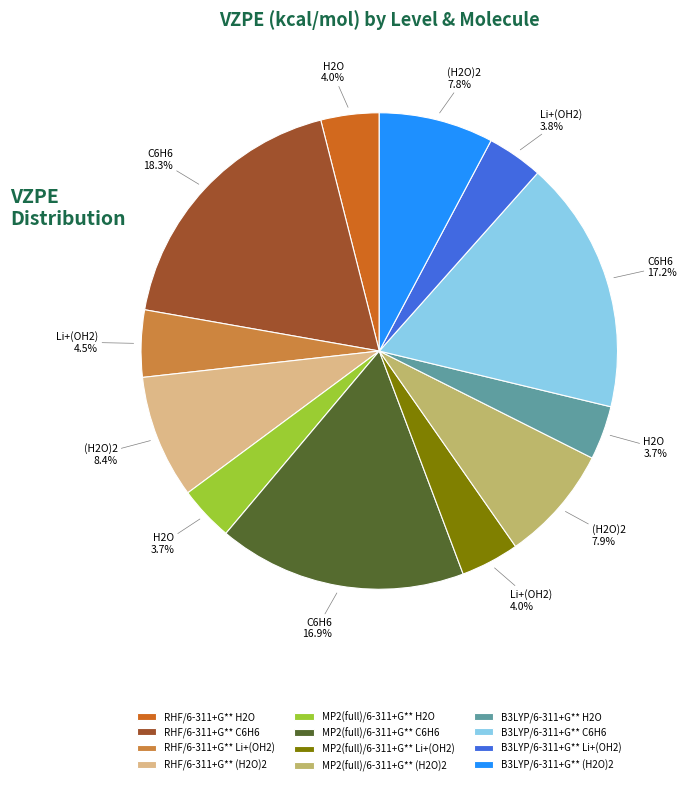

Approximately how many times larger is the value at RHF/6-311+G** (H2O)2 compared to B3LYP/6-311+G** C6H6?

0.5